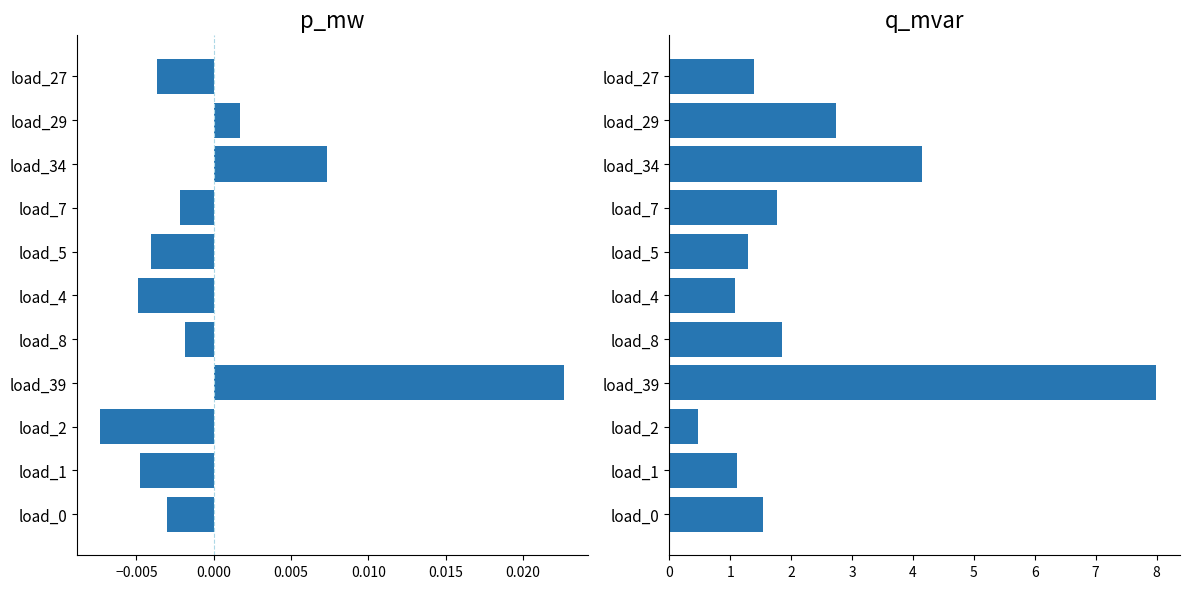

How many distinct data groups are displayed?

2